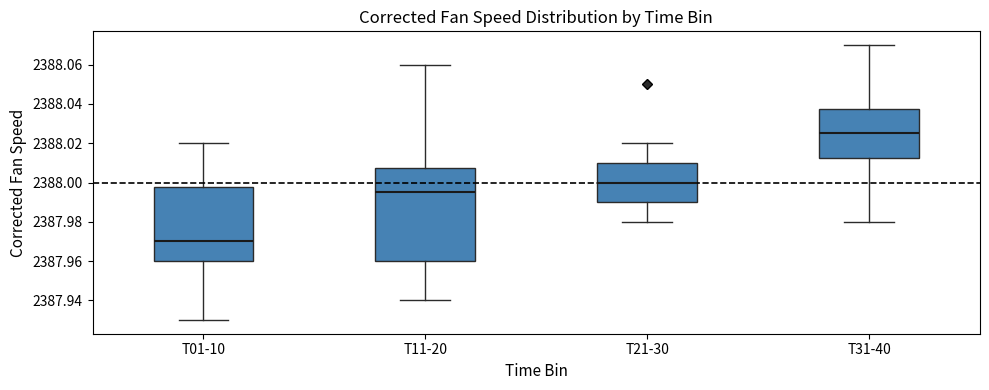

Reading left to right, read every box against the y-axis: the position of its median line, the range the box covers, and the ends of its whiskers. The values are not printed on the chart, so give them approximately, as read against the axis.

T01-10: median 2387.970, box 2387.960 to 2387.998, whiskers 2387.930 to 2388.020
T11-20: median 2387.996, box 2387.960 to 2388.008, whiskers 2387.940 to 2388.060
T21-30: median 2388.000, box 2387.990 to 2388.010, whiskers 2387.980 to 2388.020
T31-40: median 2388.026, box 2388.012 to 2388.038, whiskers 2387.980 to 2388.070